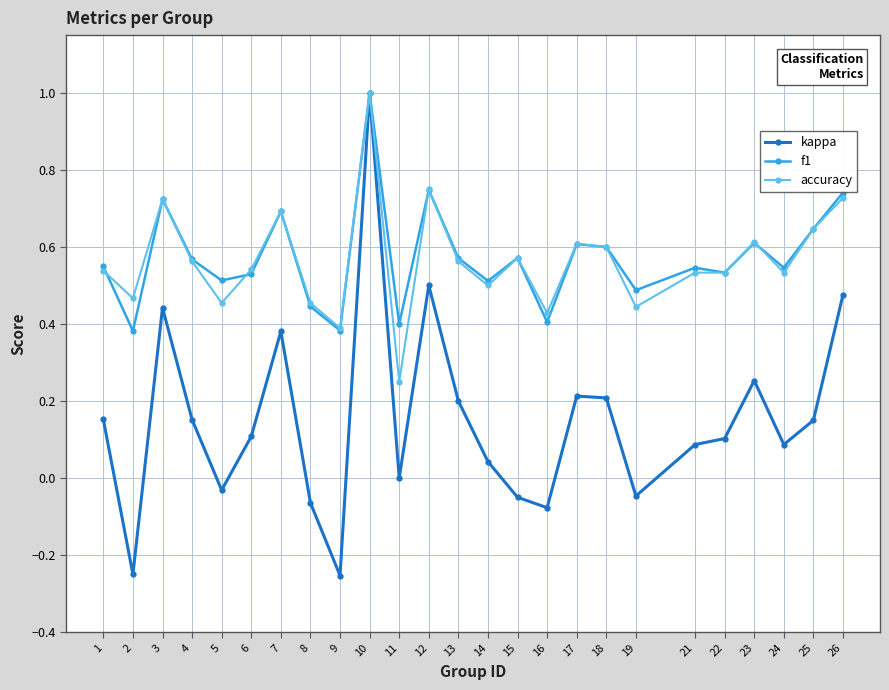

Is it true that f1 equals 0.7 at 12?

True